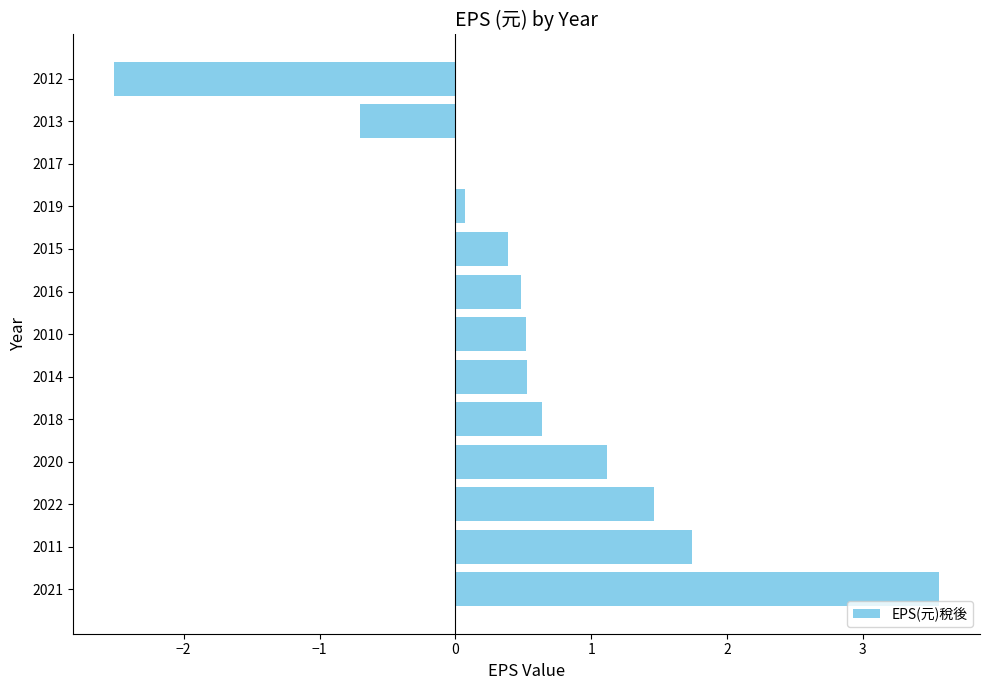

Count the number of data series in this chart.

1